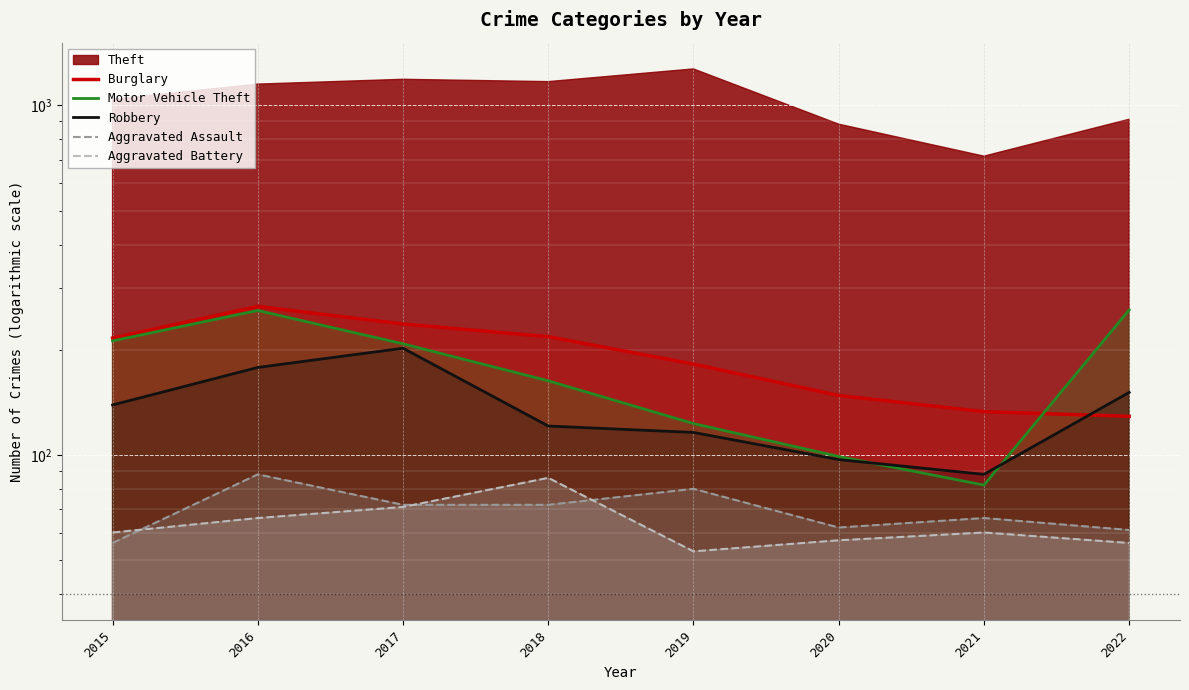

The value of Aggravated Battery at 2018 is 46. True or false?

False